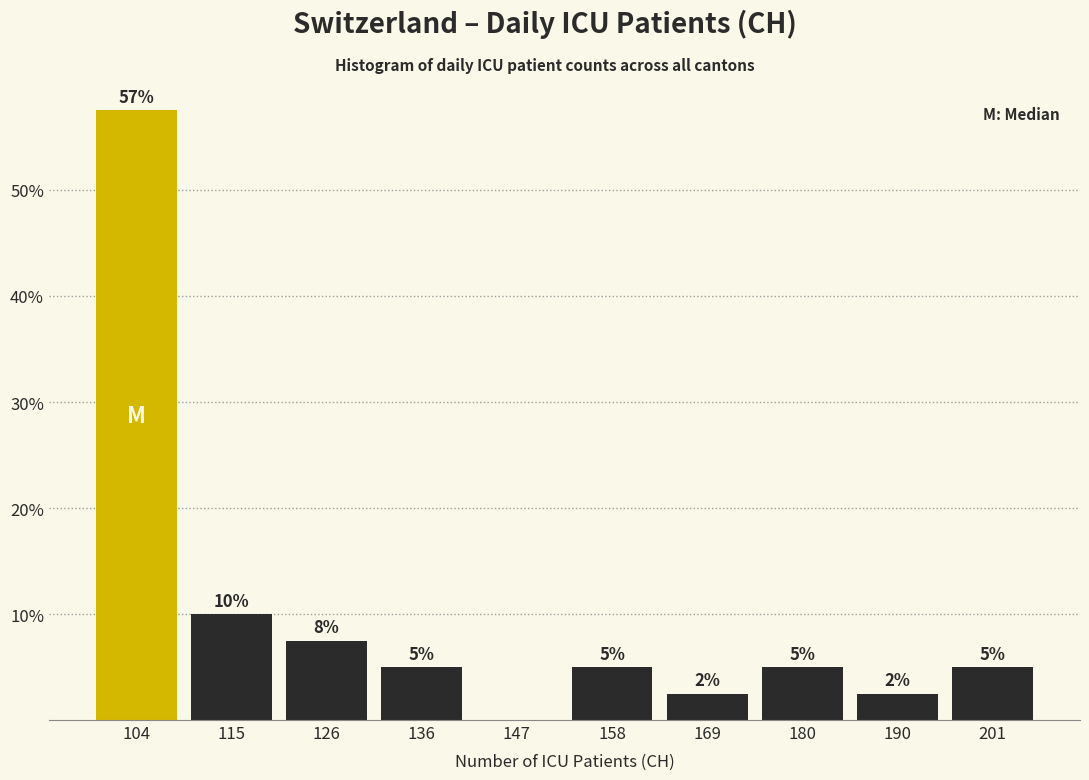

Over which range of the x-axis is the bar tallest?

99.0 to 109.8